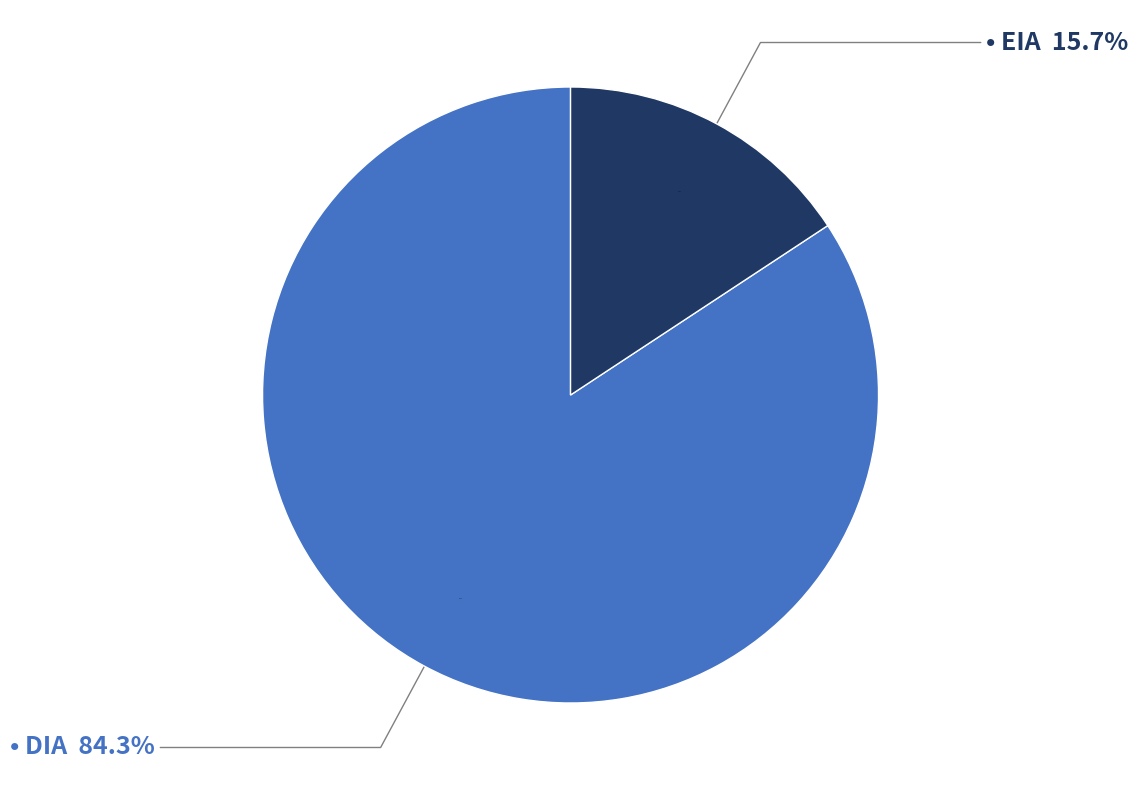

Which category has the biggest portion of the pie?

DIA